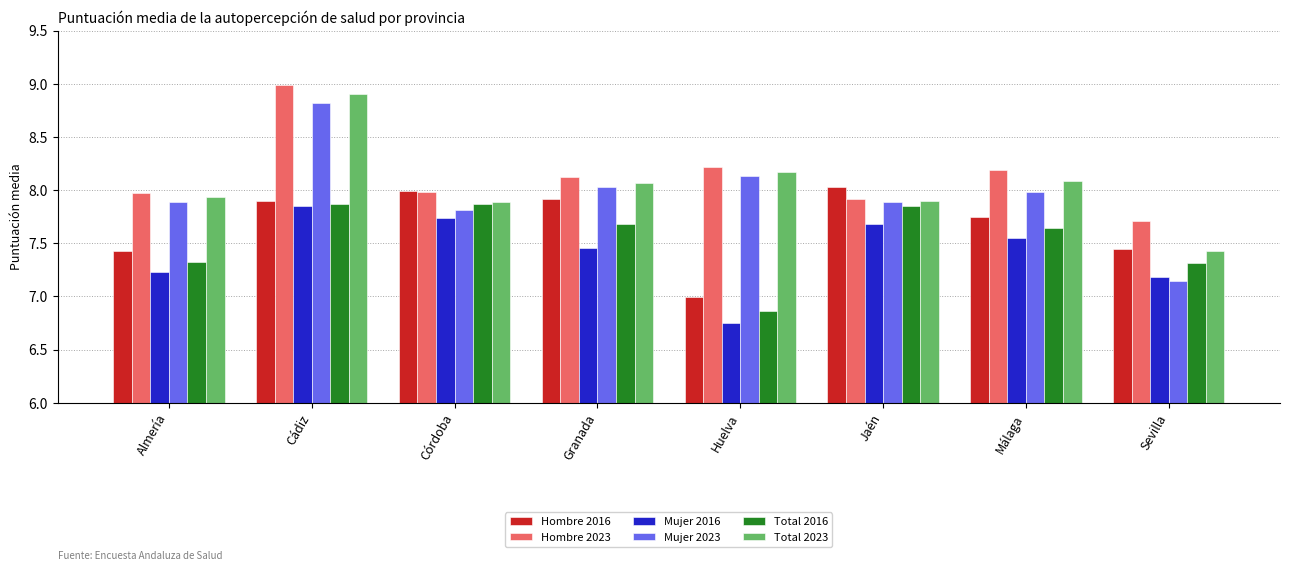

Is the value of Total 2023 at Granada greater than the value of Hombre 2023 at Sevilla?

Yes